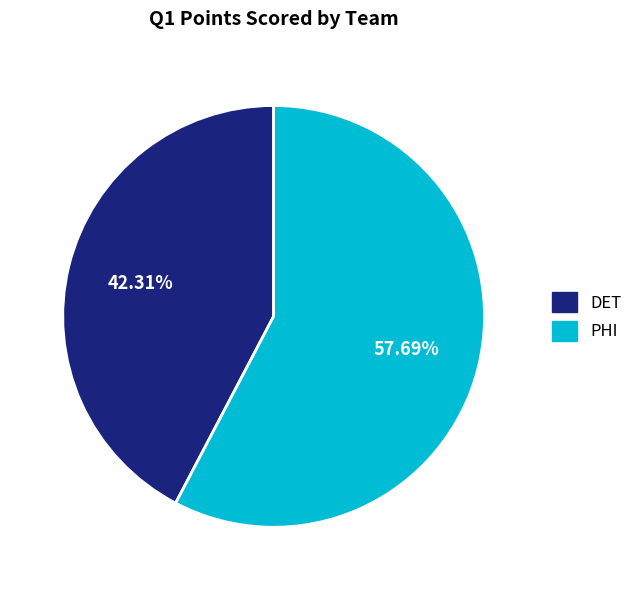

How many segments does this pie chart have?

2